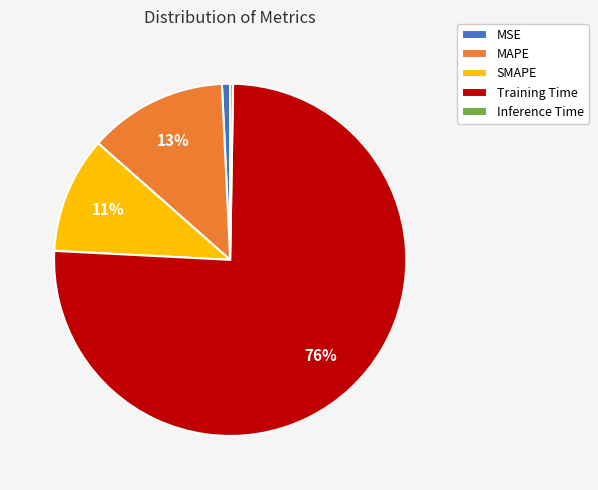

Is it true that MSE is 9% of the pie?

False